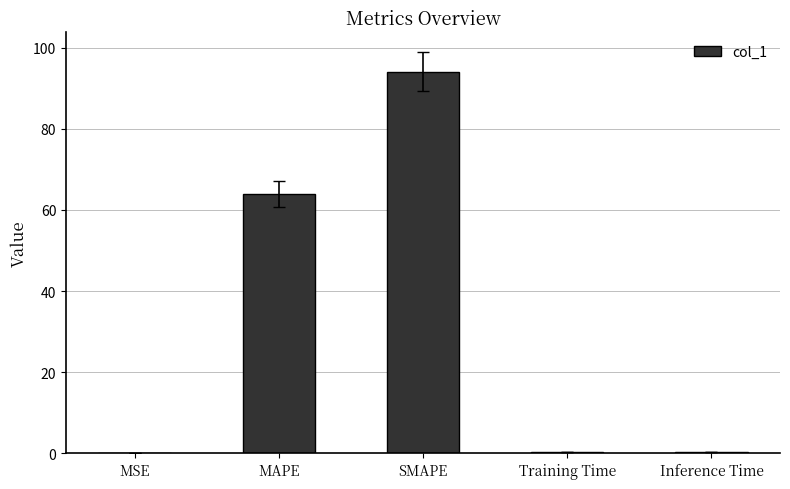

The value at MSE is 0.0. True or false?

True